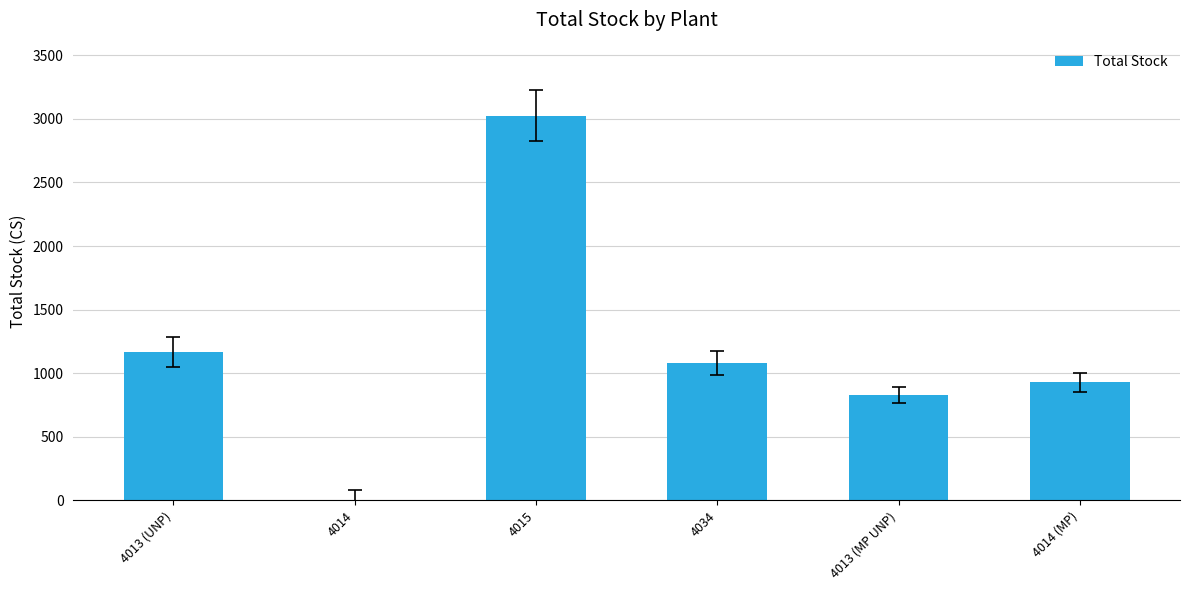

Reading right to left, list all the values displayed in this chart.

4014 (MP)=929	4013 (MP UNP)=830	4034=1080	4015=3027	4014=0	4013 (UNP)=1167